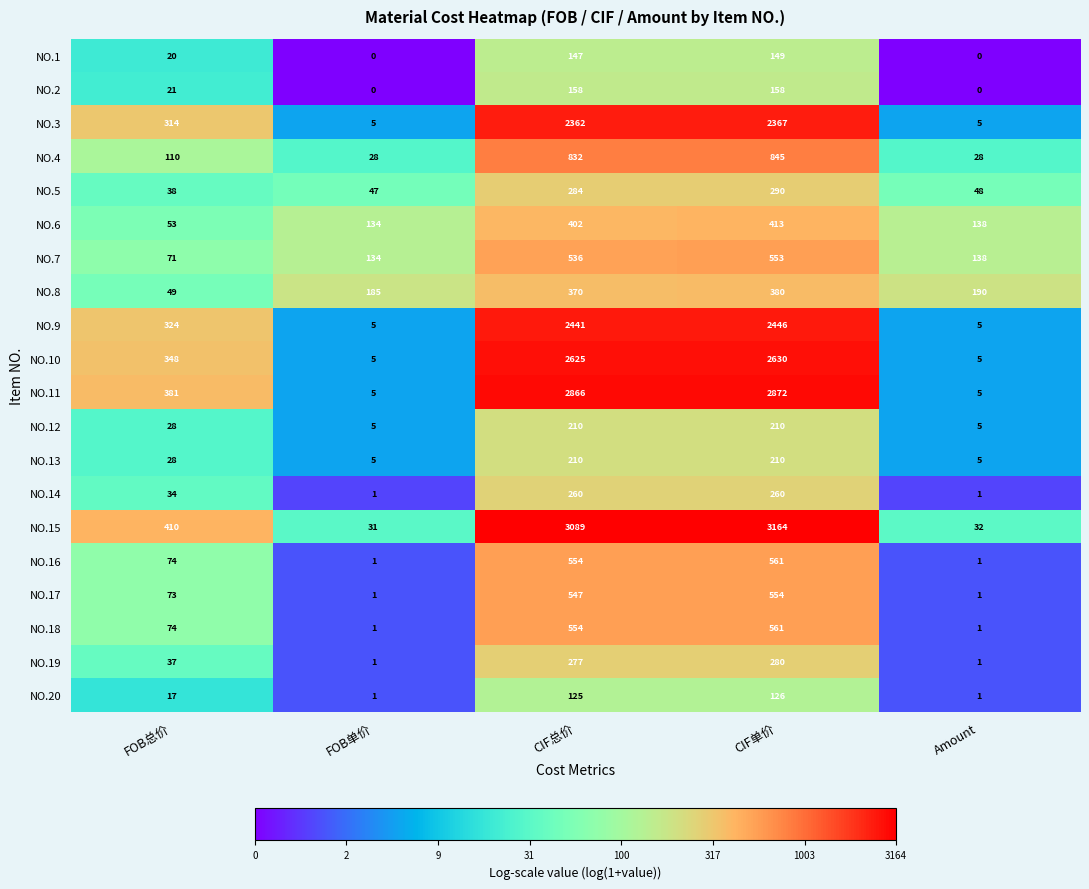

What is the maximum value shown in the chart?

3164